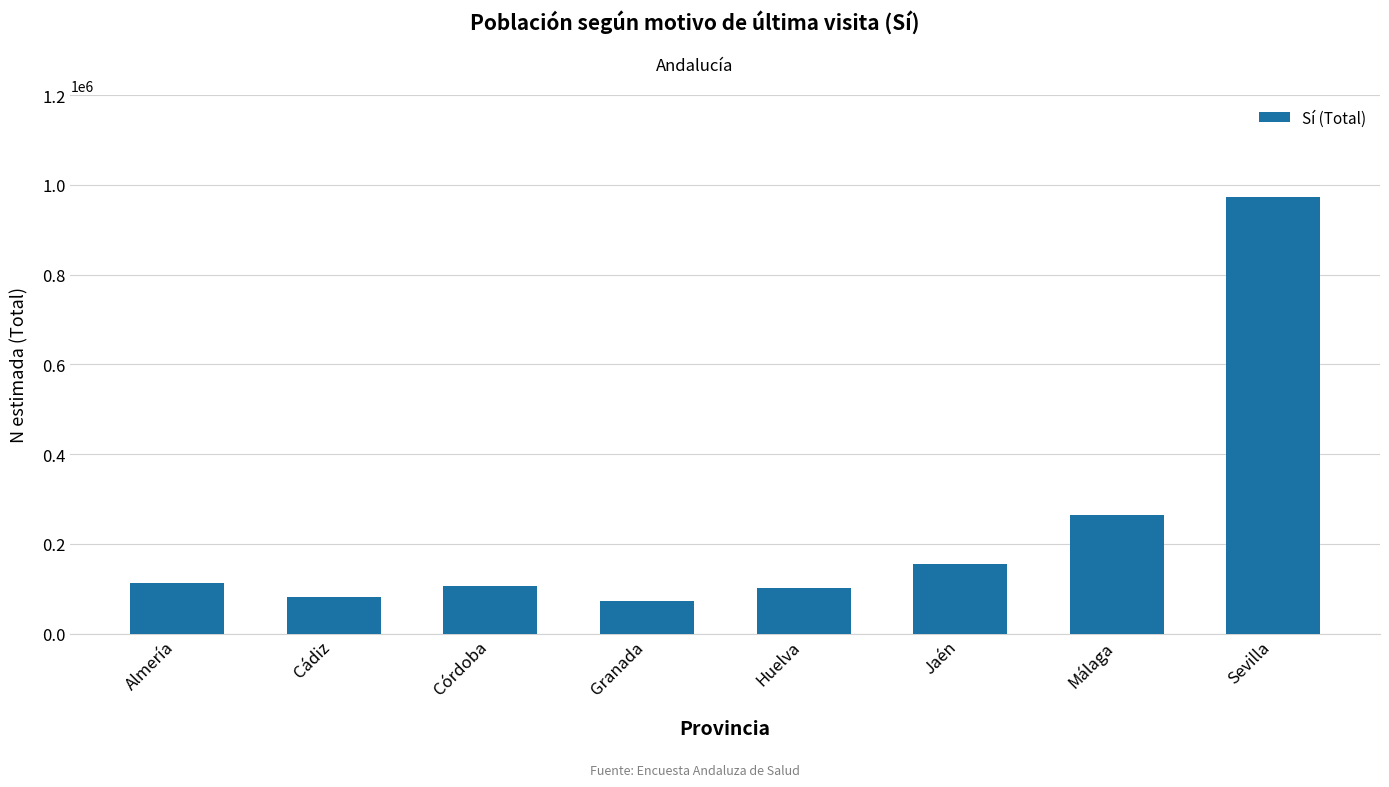

What is the change in value from Cádiz to Córdoba?

+25437